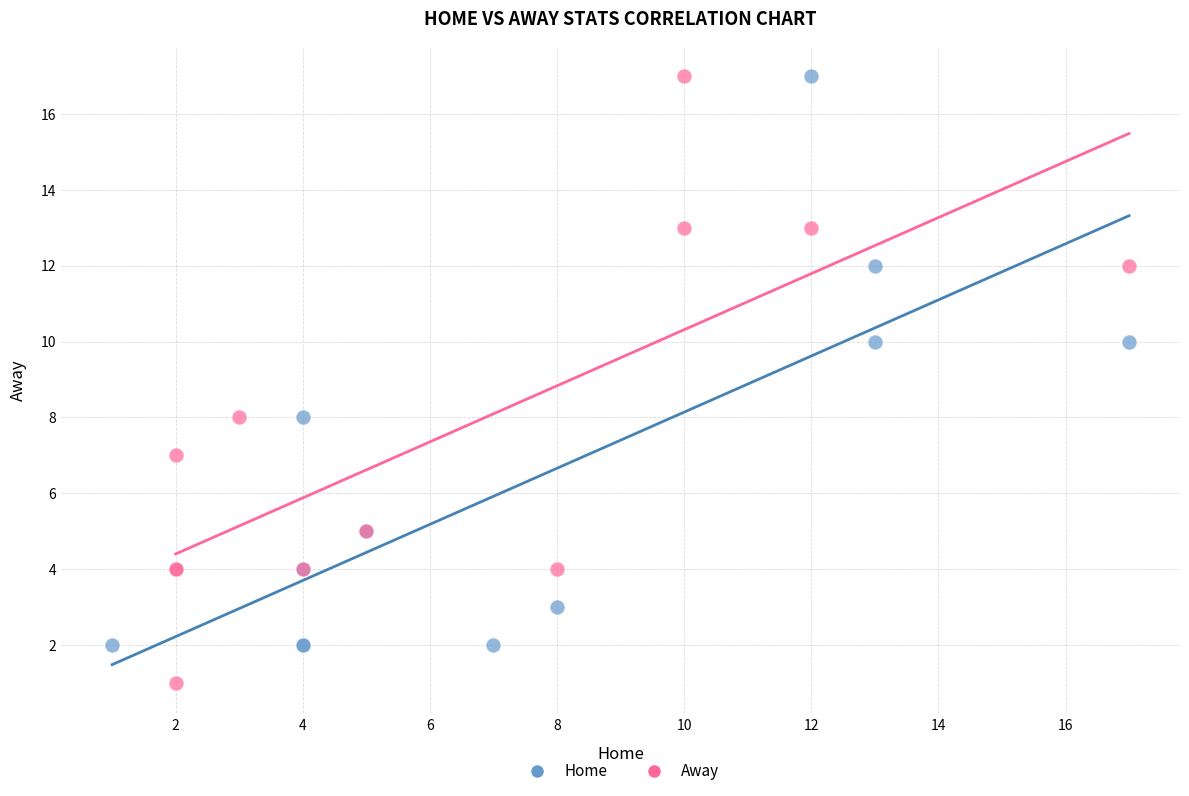

Which series has the largest Y range (max minus min)?

Away